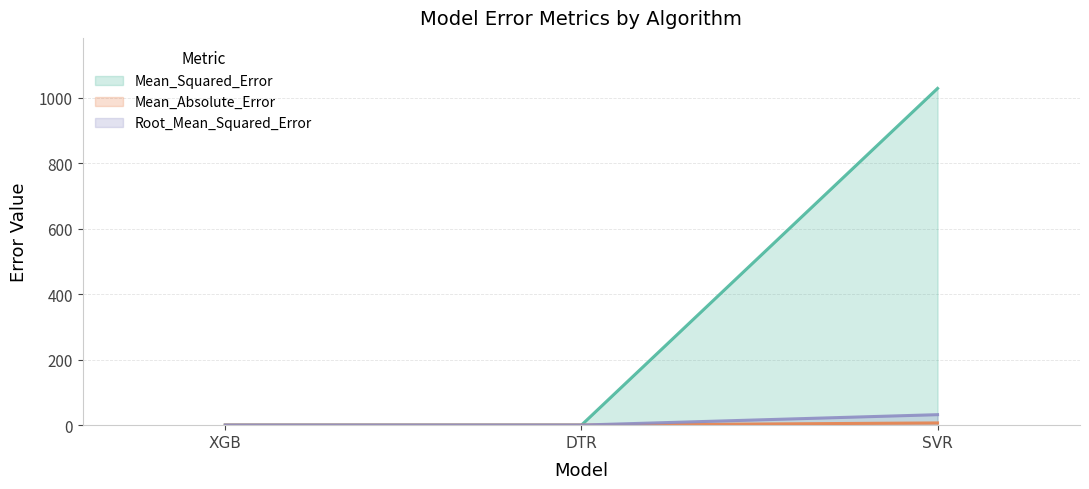

What is the sum of all Mean_Squared_Error values?

1028.9